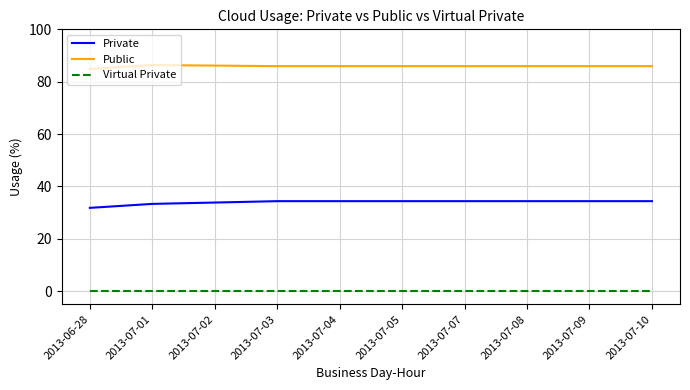

At 2013-07-10, list the series in order from largest to smallest.

Public, Private, Virtual Private